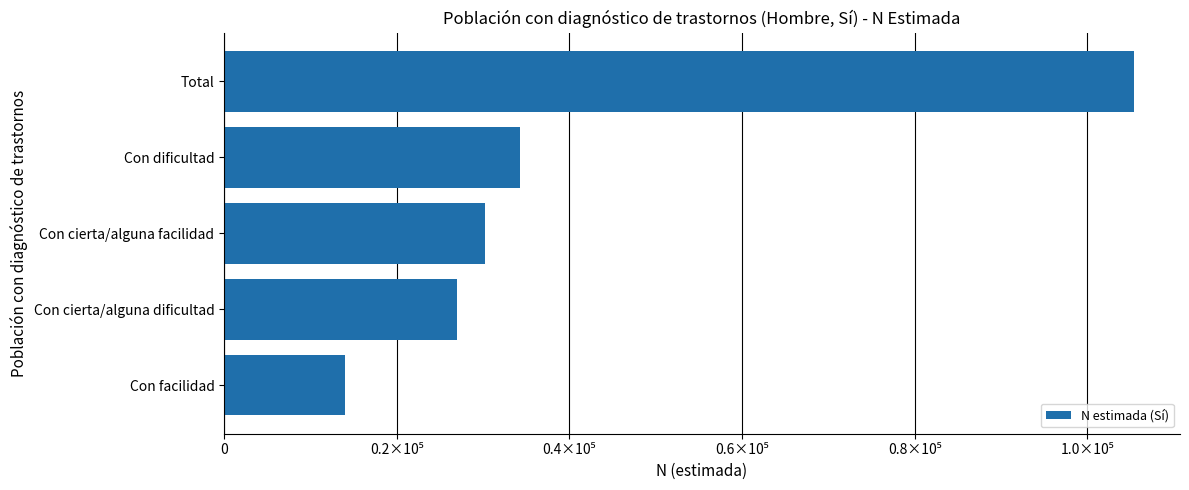

Rank the categories by value from highest to lowest.

Total, Con dificultad, Con cierta/alguna facilidad, Con cierta/alguna dificultad, Con facilidad